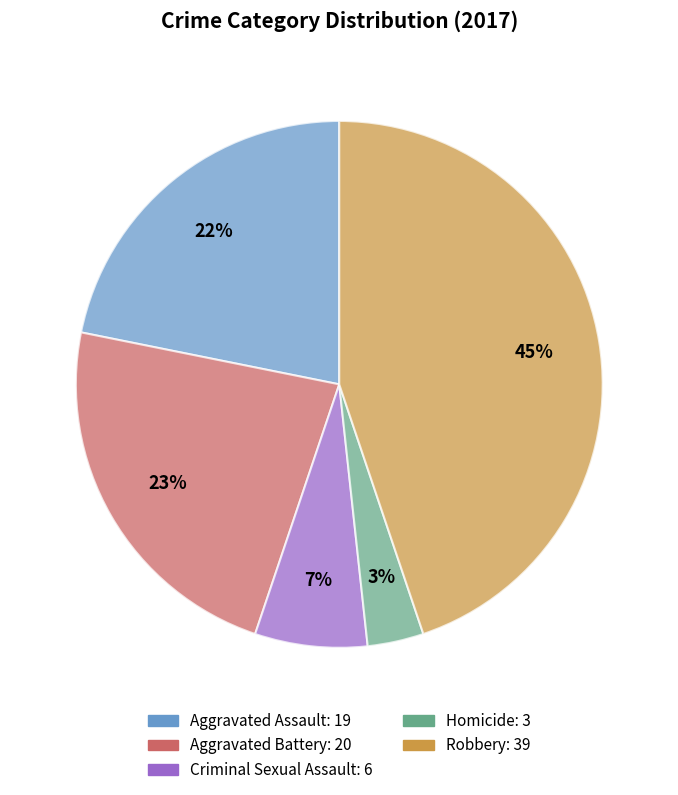

To the nearest percent, what portion does Homicide represent?

3%